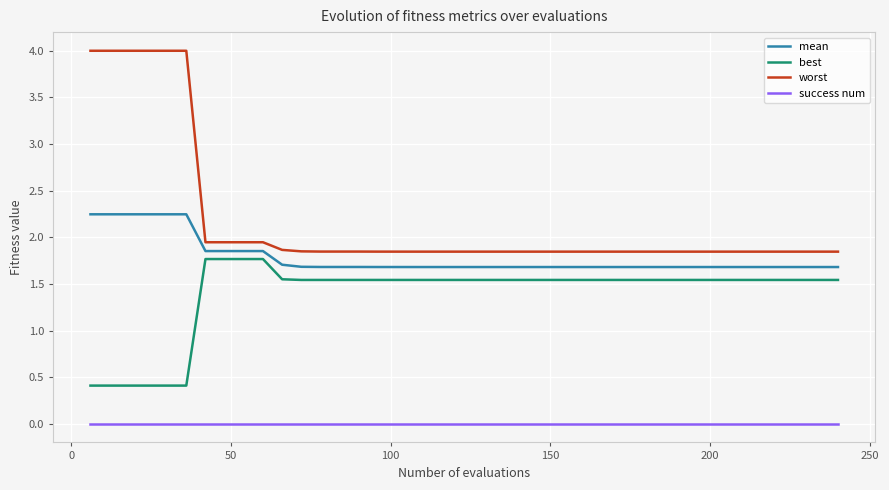

What is the lowest value of the mean series?

1.7